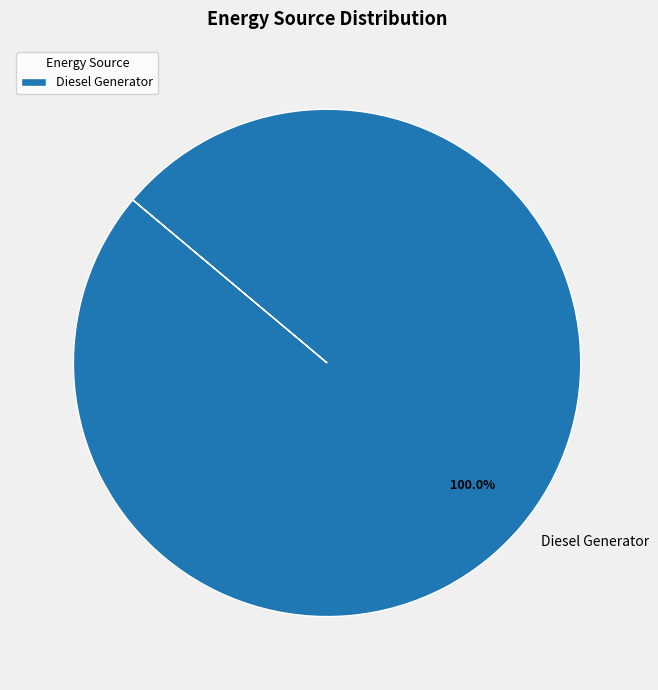

Rank the categories by value from lowest to highest.

Diesel Generator